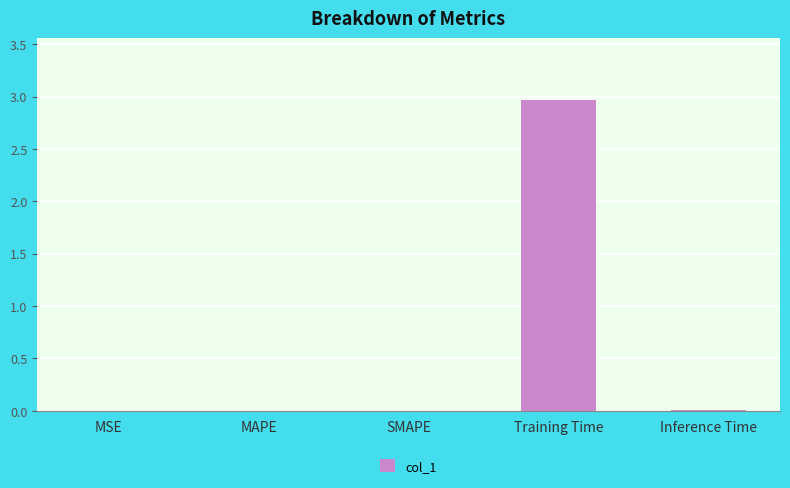

What is the greatest value displayed?

3.0